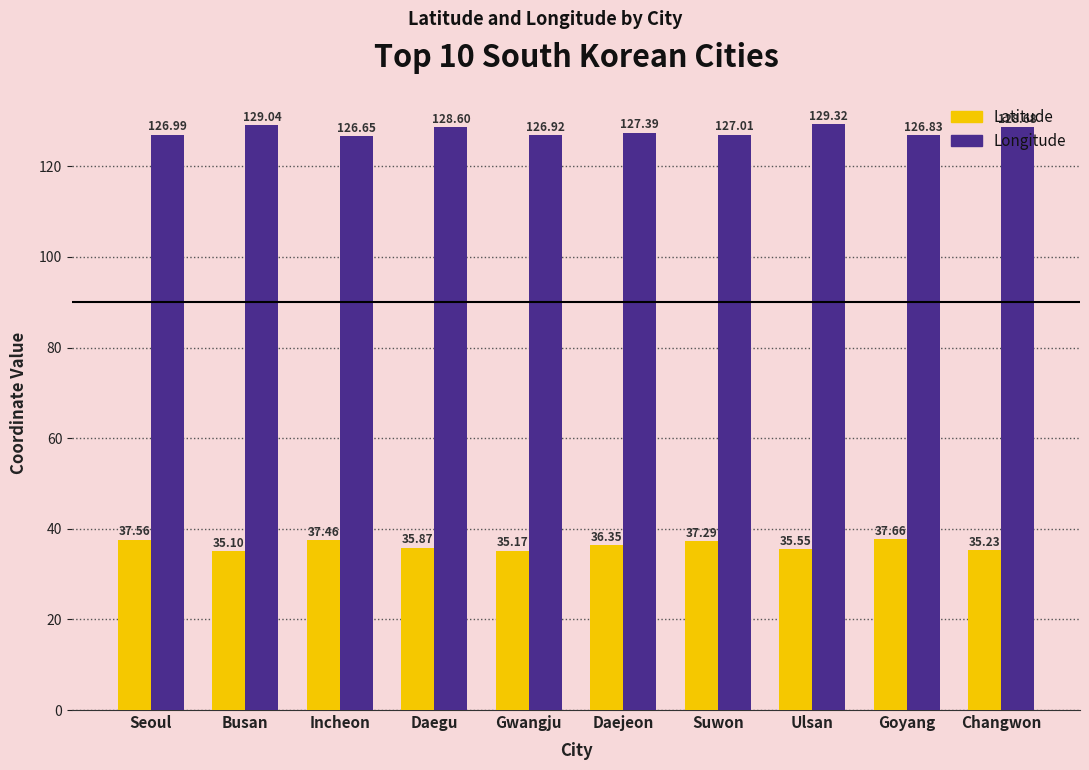

The Latitude series shows 62.4 at Ulsan. True or false?

False